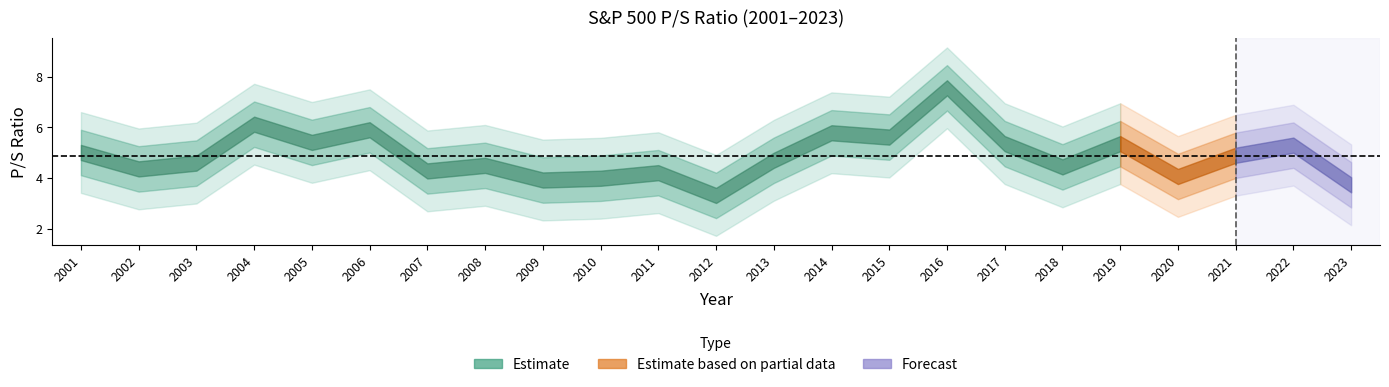

At which category does the chart reach its minimum across all series?

2012